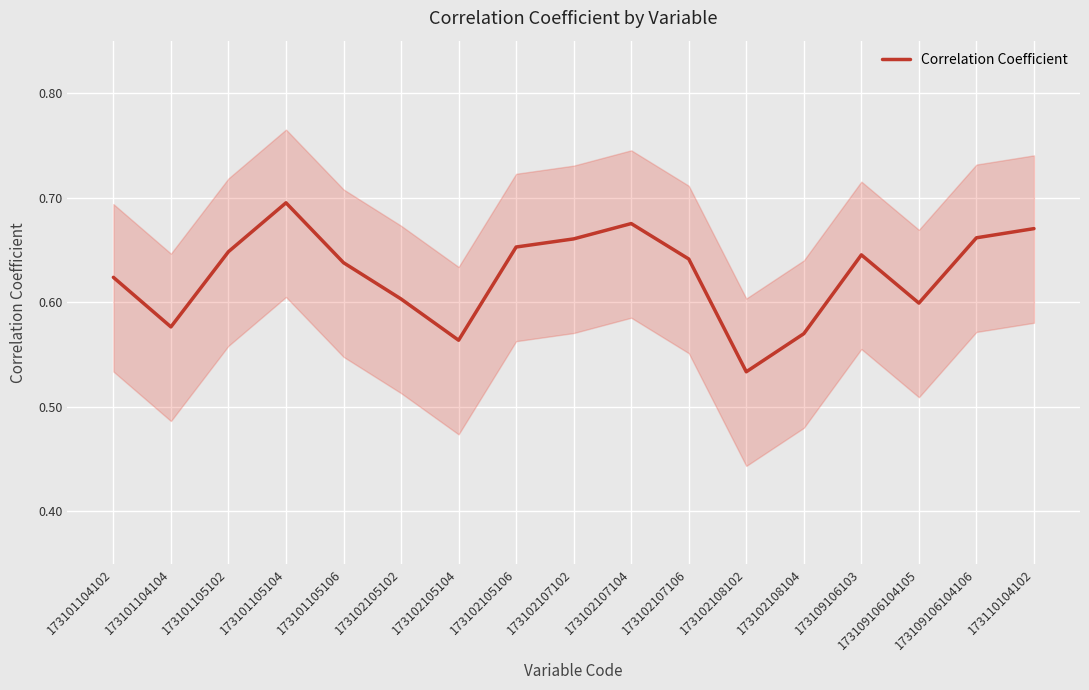

How many interior local valleys (lower than both neighbors) does the data have?

4